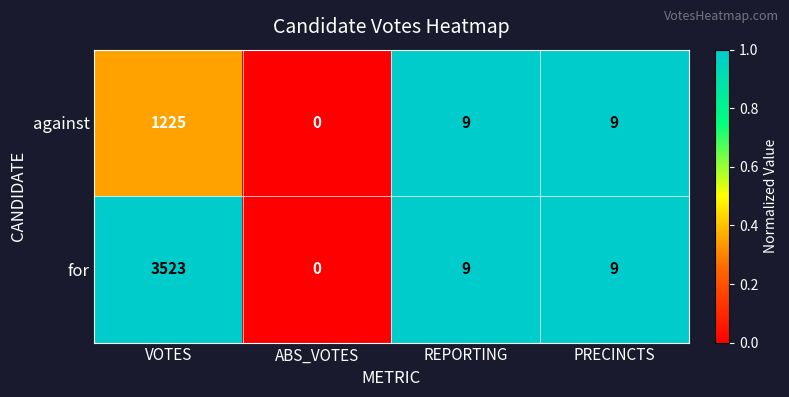

Rank the series by their maximum value, from lowest to highest.

against, for